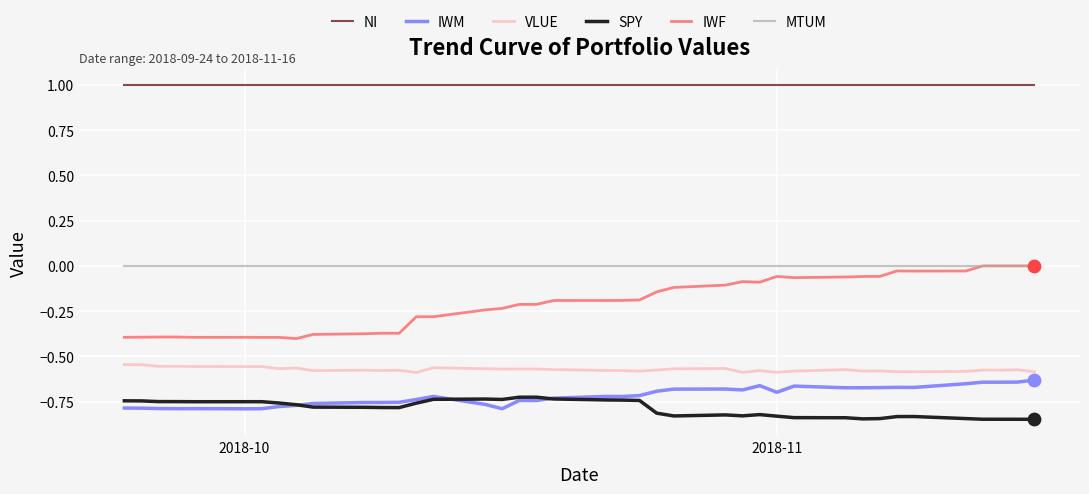

Which series has the largest total across all categories?

NI